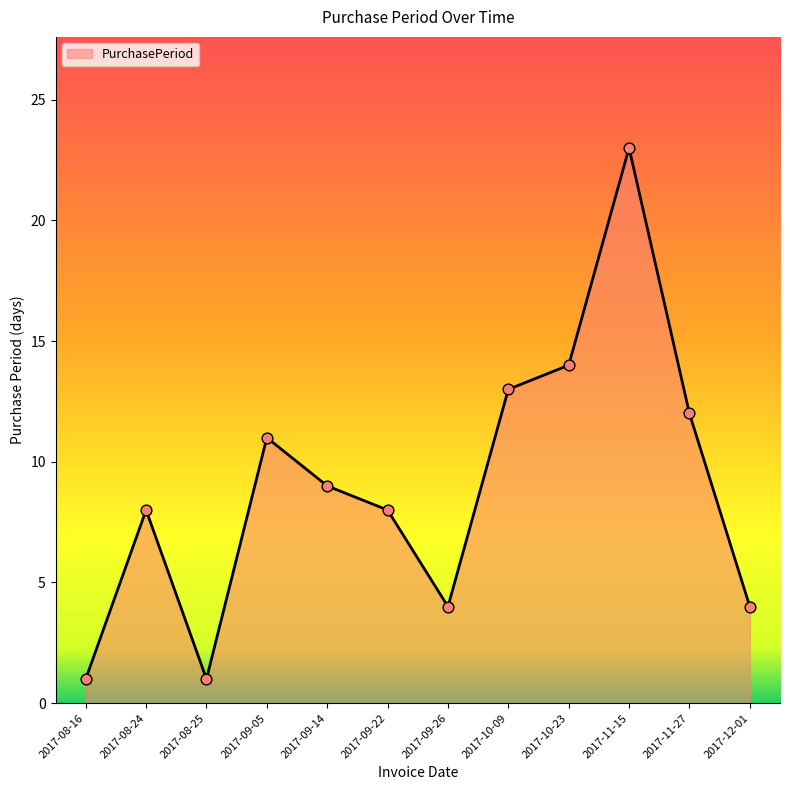

What is the change in value from 2017-08-25 to 2017-09-22?

+7